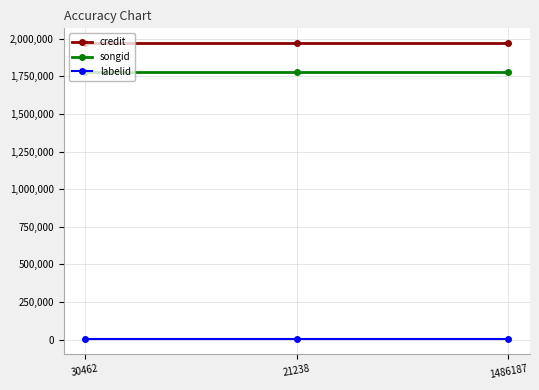

How many lines are shown in the chart?

3